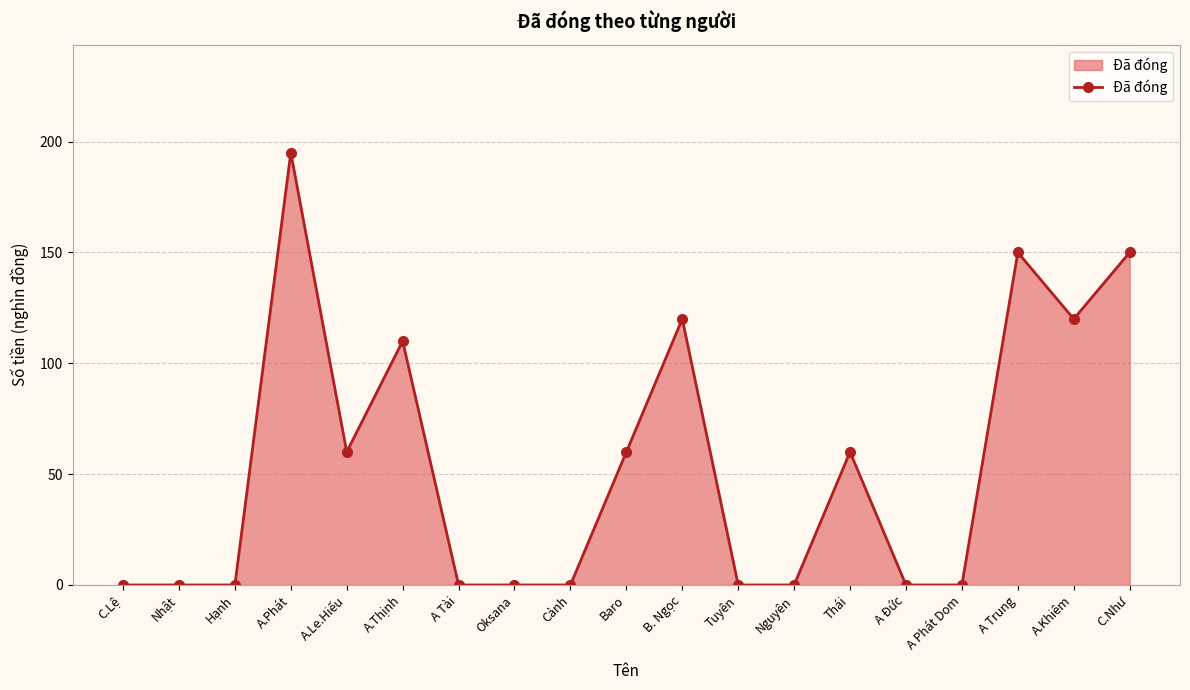

What value does the data have at C.Như, to the nearest 10?

150